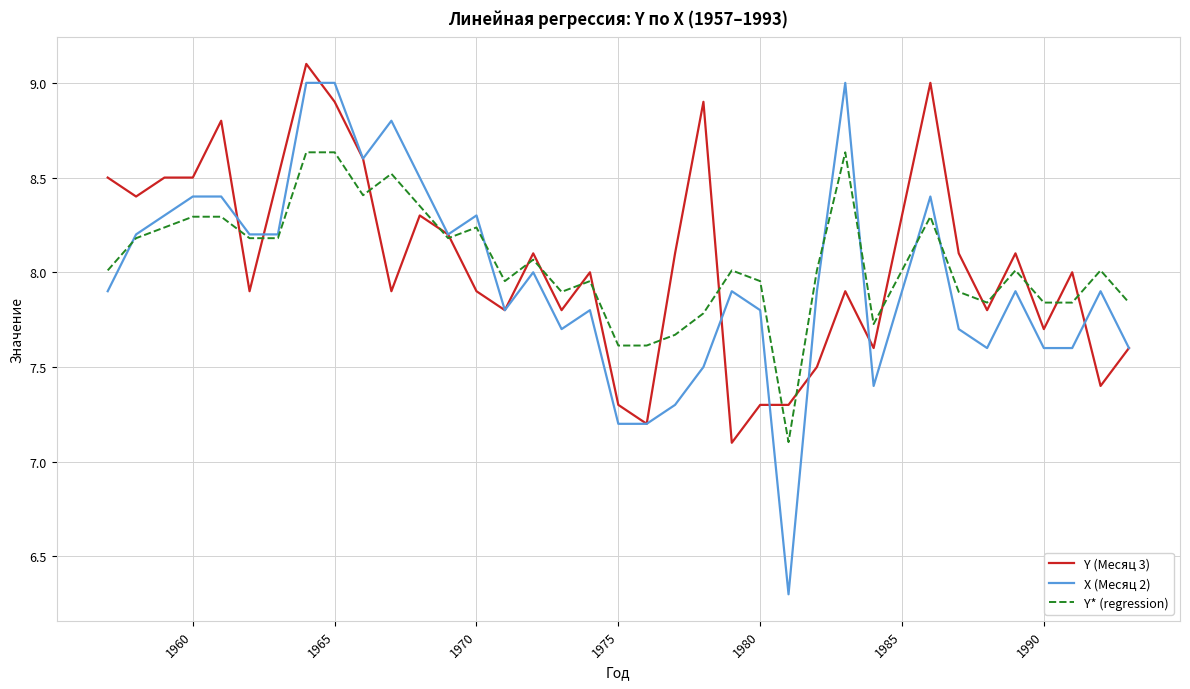

Which series has the largest range (max minus min)?

X (Месяц 2)